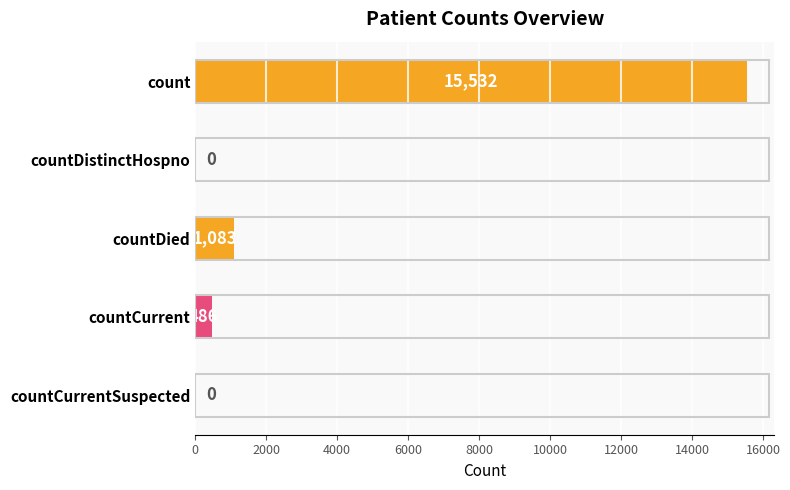

The value at countCurrent is 486. True or false?

True